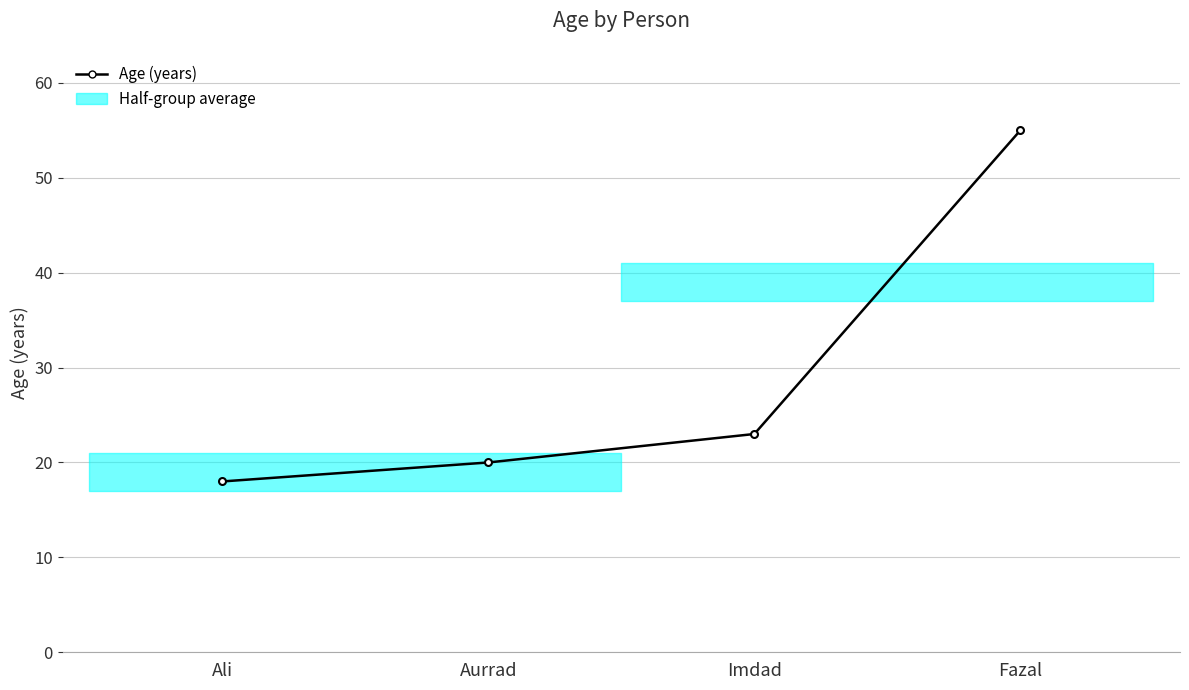

Reading left to right, transcribe all the data shown in this chart.

Ali=18	Aurrad=20	Imdad=23	Fazal=55